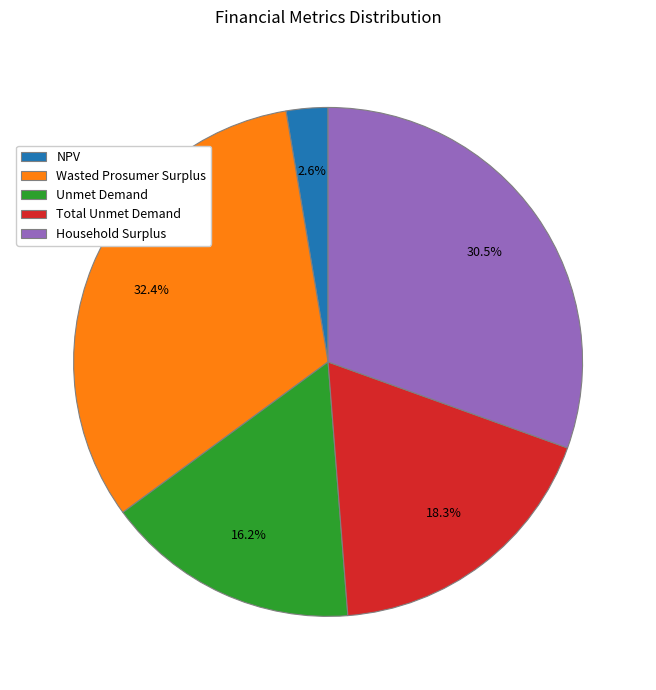

How many slices are in this pie chart?

5